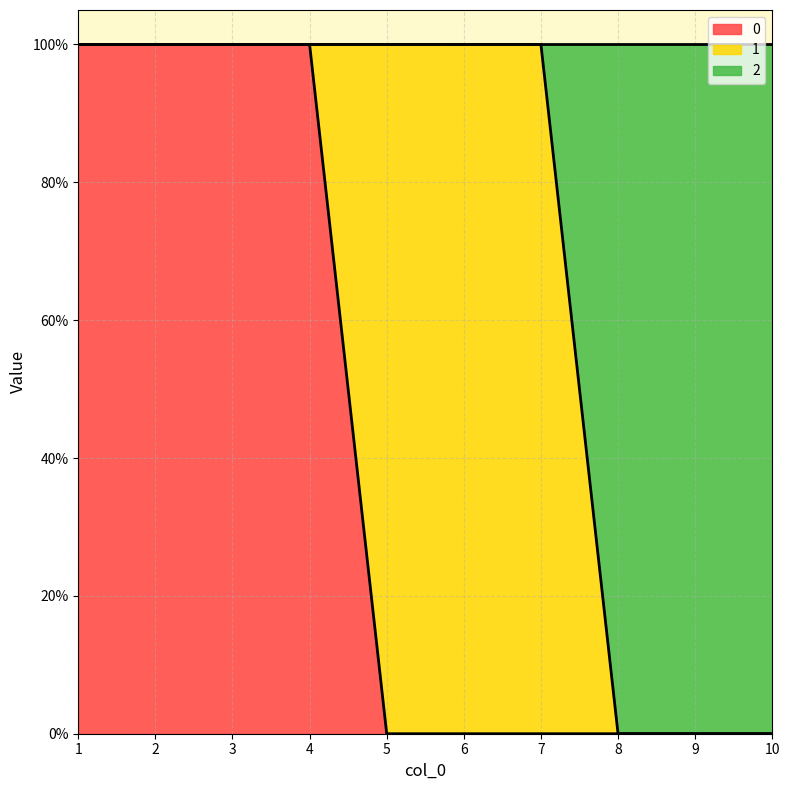

What is the total value across all series at 4?

2